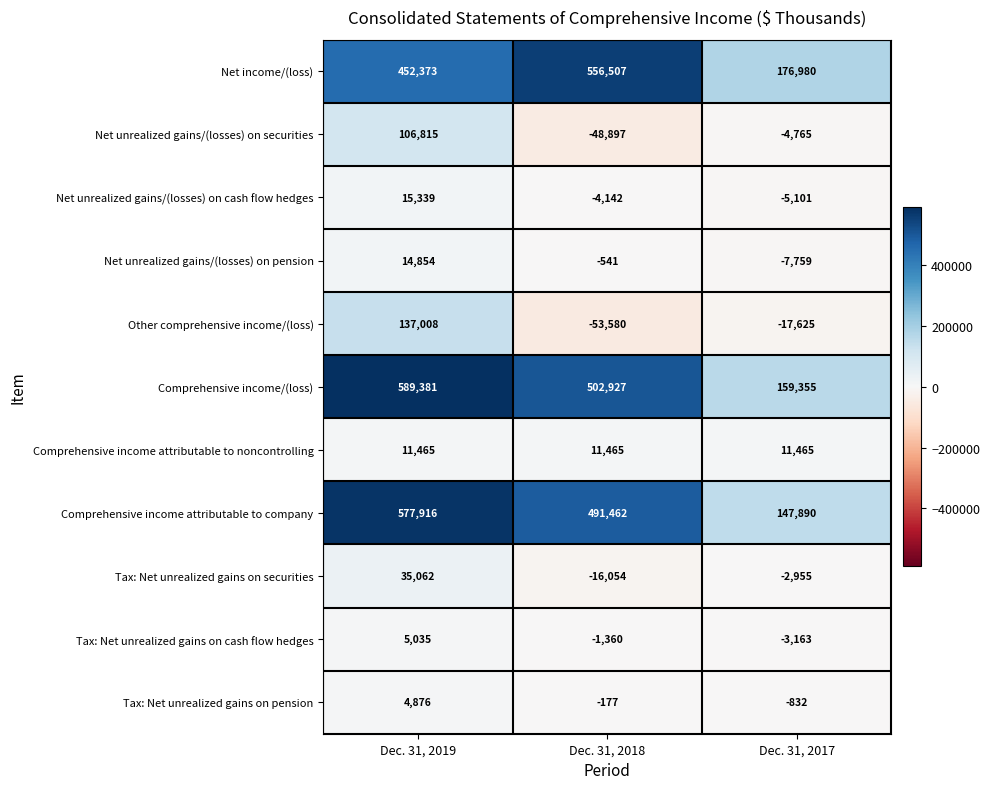

Is it true that Net income/(loss) equals 117498 at Dec. 31, 2017?

False